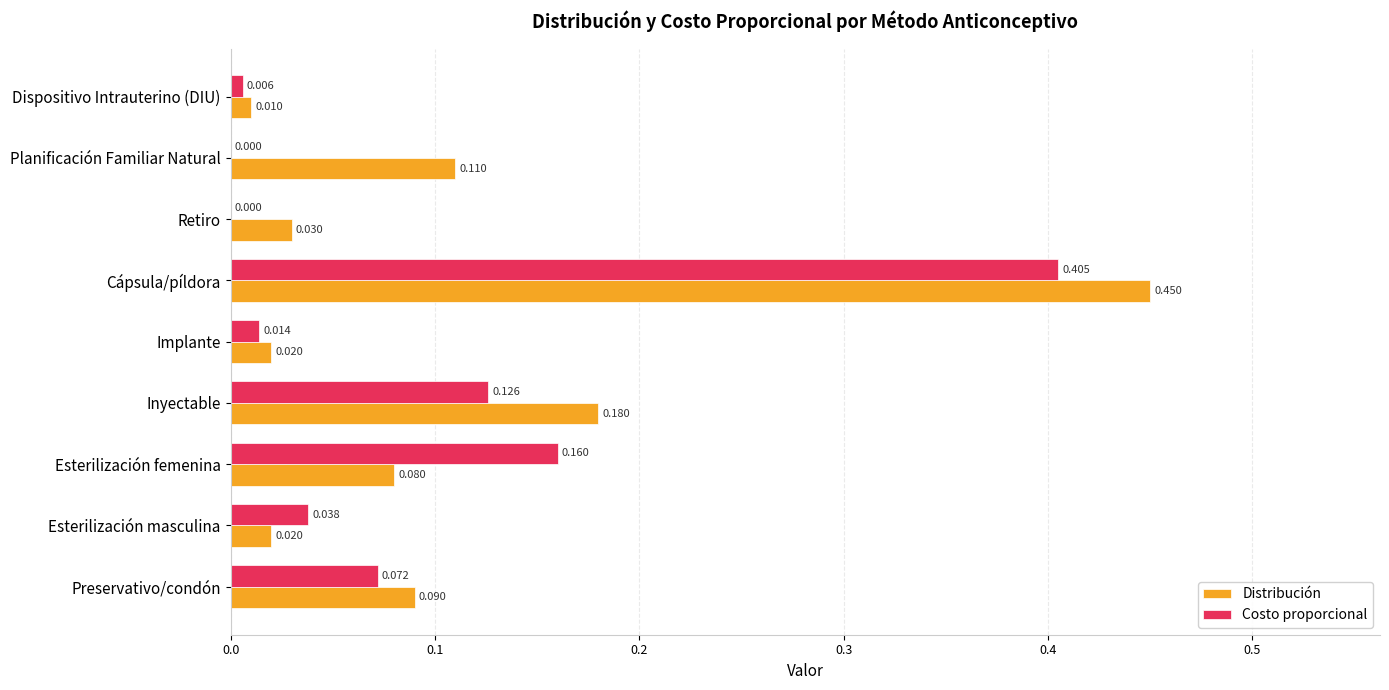

What are all the series names shown in the legend?

Distribución, Costo proporcional